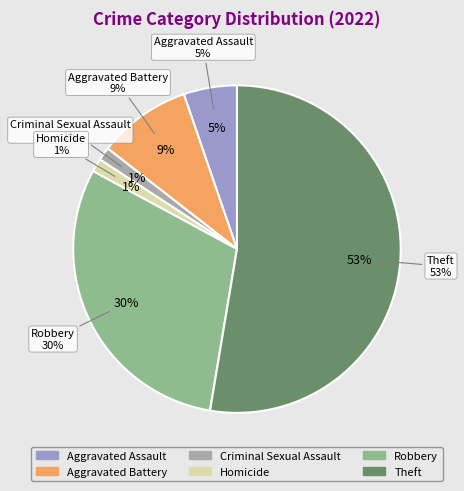

True or false: Homicide accounts for 1% of the total.

True